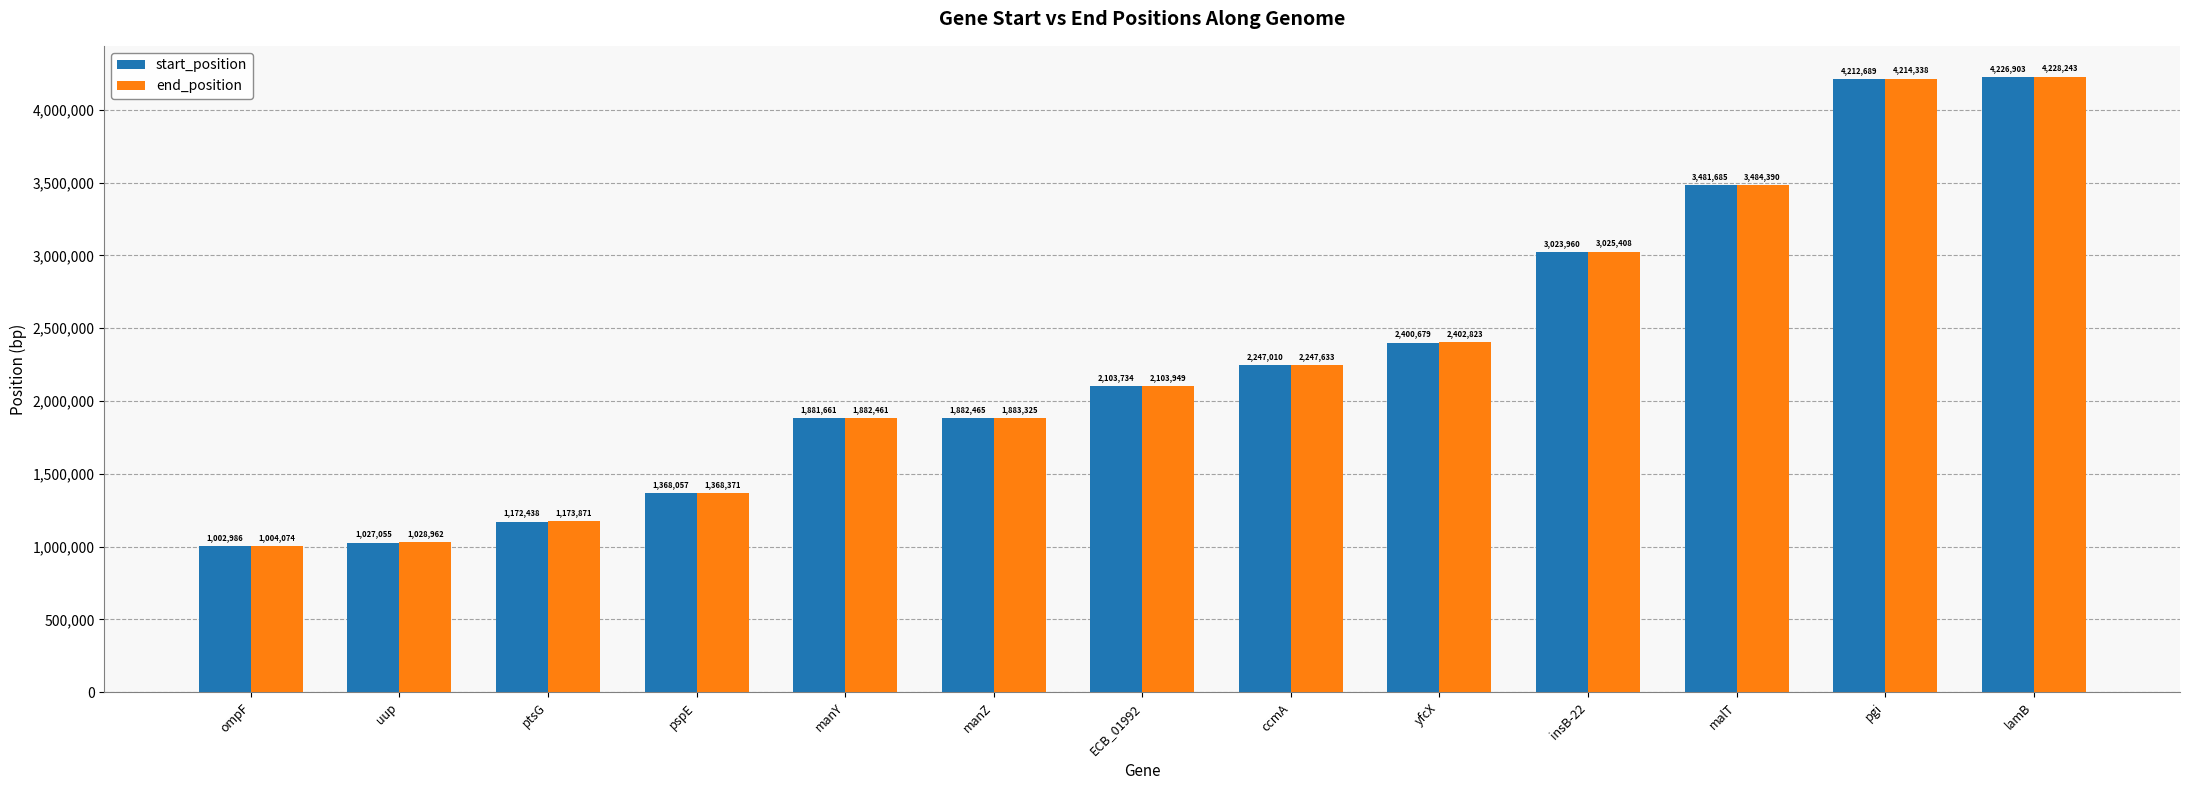

How many groups of bars are there?

13